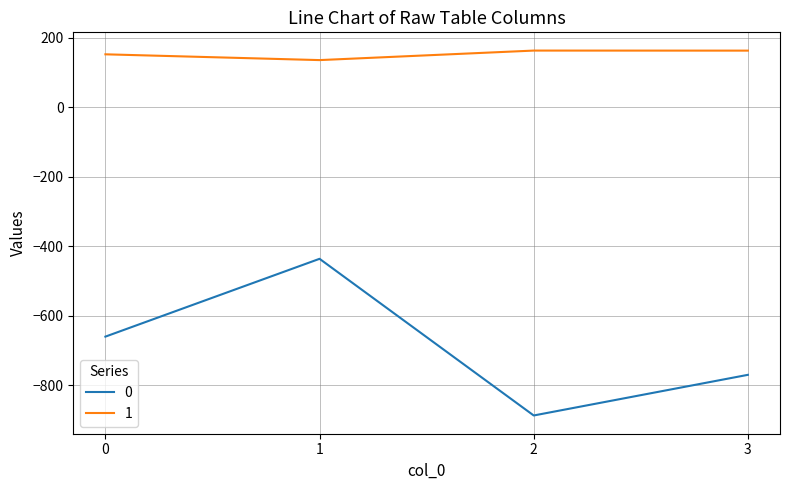

How many categories are shown in the chart?

4